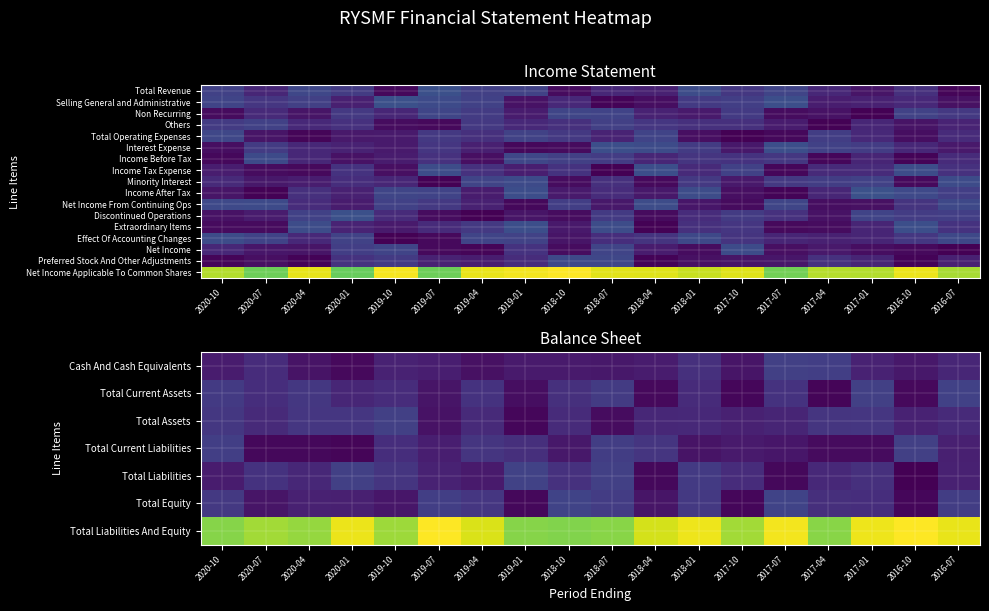

Rank the series at 2017-04 from highest to lowest value.

Total Liabilities And Equity, Net Income Applicable To Common Shares, Cash And Cash Equivalents, Total Assets, Minority Interest, Total Equity, Total Liabilities, Preferred Stock And Other Adjustments, Income Tax Expense, Income After Tax, Effect Of Accounting Changes, Net Income, Discontinued Operations, Total Current Liabilities, Net Income From Continuing Ops, Extraordinary Items, Total Current Assets